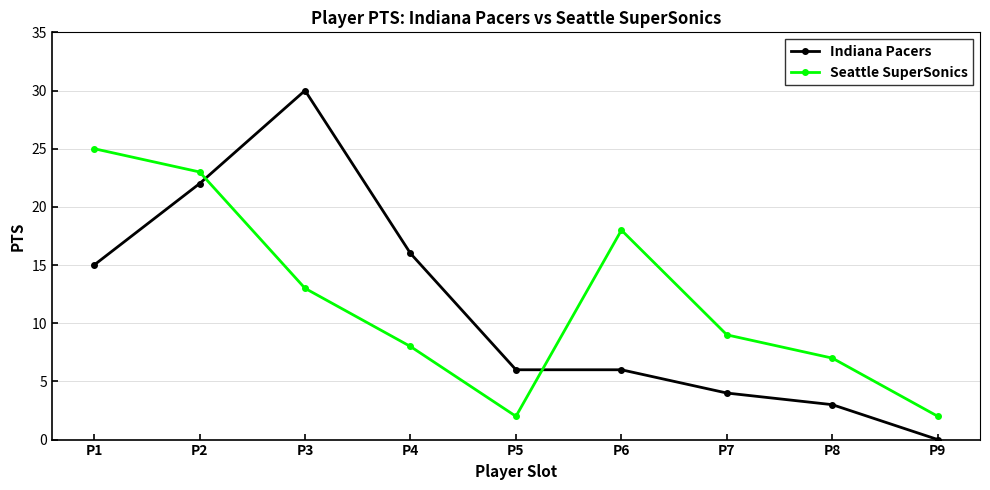

At which category is the sum across all series the highest?

P2